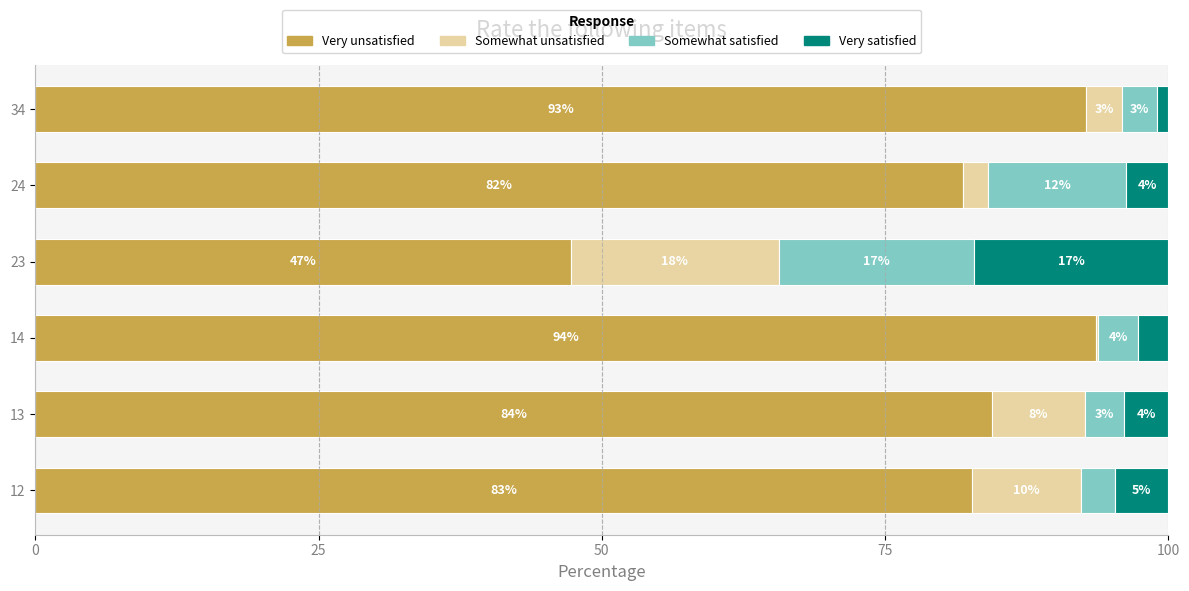

What are all the series names shown in the legend?

Very unsatisfied, Somewhat unsatisfied, Somewhat satisfied, Very satisfied